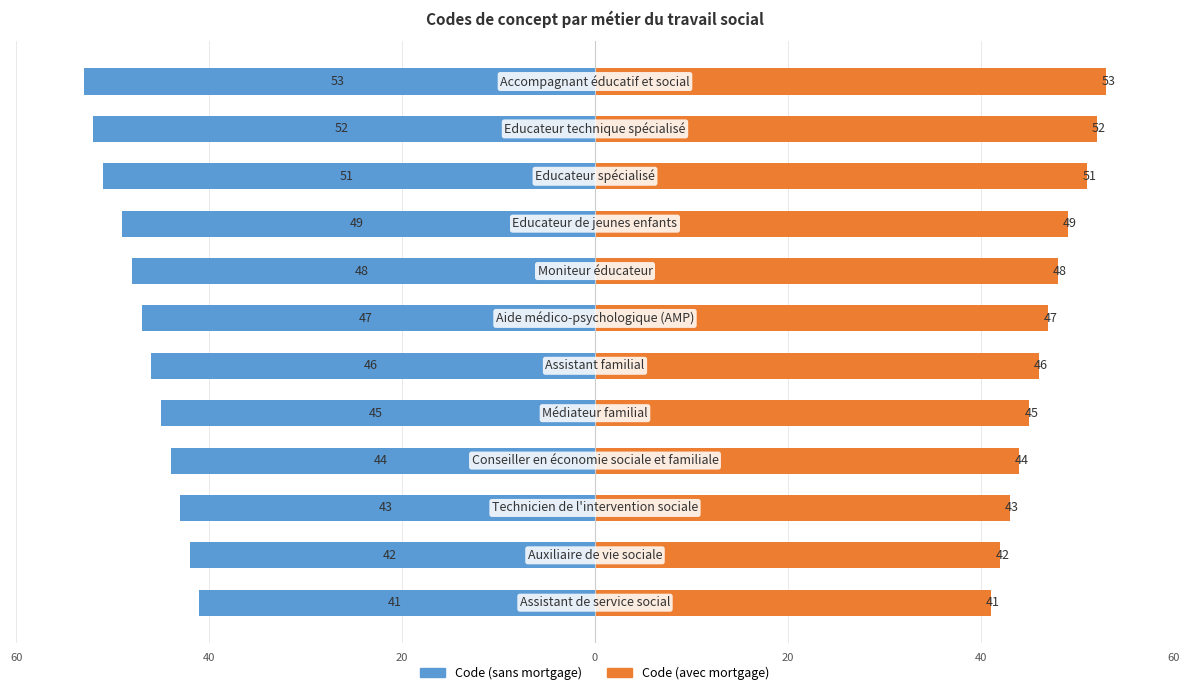

Which series has the largest range (max minus min)?

Code (left)